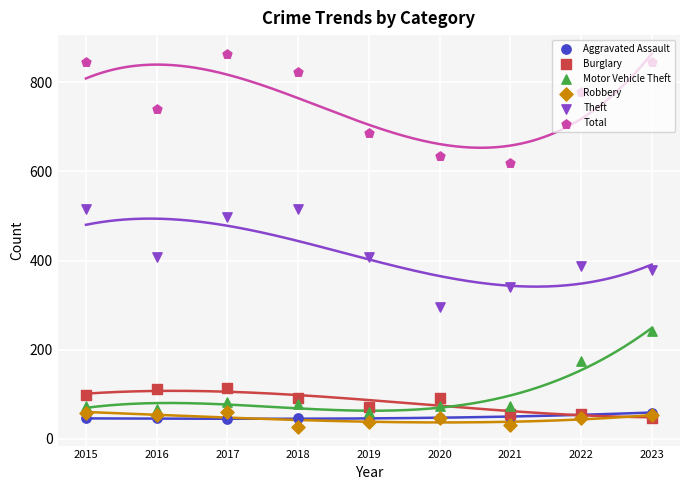

Which series contains the lowest Y value?

Robbery